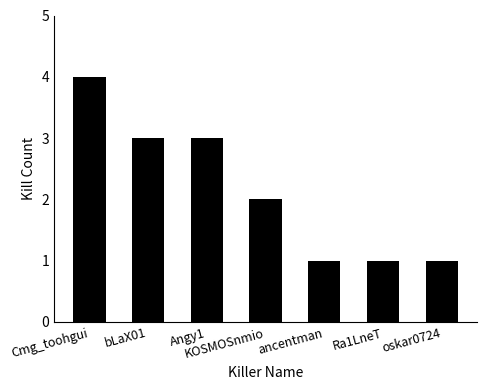

How many data points are less than 2?

3